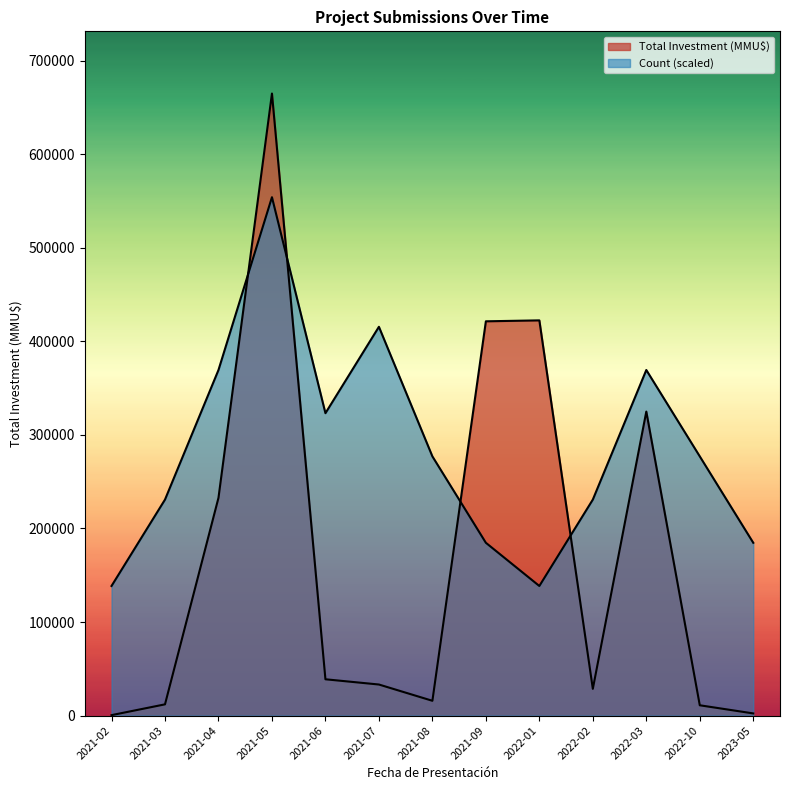

Reading right to left, what are all the values shown in this chart?

Count: 2023-05=184722.2	2022-10=277083.3	2022-03=369444.4	2022-02=230902.8	2022-01=138541.7	2021-09=184722.2	2021-08=277083.3	2021-07=415625.0	2021-06=323263.9	2021-05=554166.7	2021-04=369444.4	2021-03=230902.8	2021-02=138541.7
Total Investment (MMU$): 2023-05=2300.0	2022-10=11000.0	2022-03=325000.0	2022-02=28600.0	2022-01=422500.0	2021-09=421500.0	2021-08=15800.0	2021-07=33200.0	2021-06=38800.0	2021-05=665000.0	2021-04=232800.0	2021-03=12000.0	2021-02=461.0